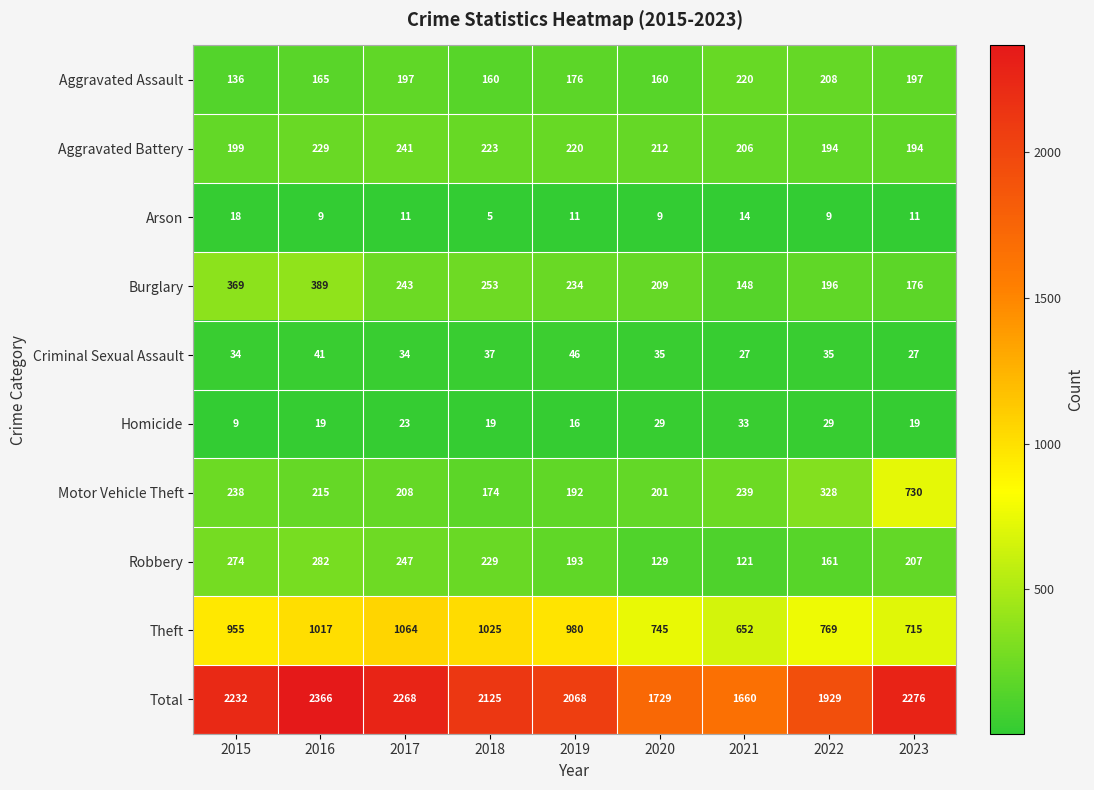

Rank the series at 2022 from lowest to highest value.

Arson, Homicide, Criminal Sexual Assault, Robbery, Aggravated Battery, Burglary, Aggravated Assault, Motor Vehicle Theft, Theft, Total